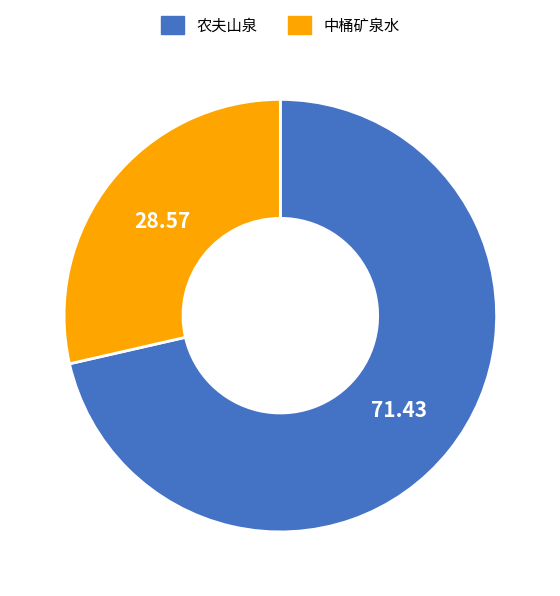

Combined, do 农夫山泉 and 中桶矿泉水 account for over 50%?

Yes